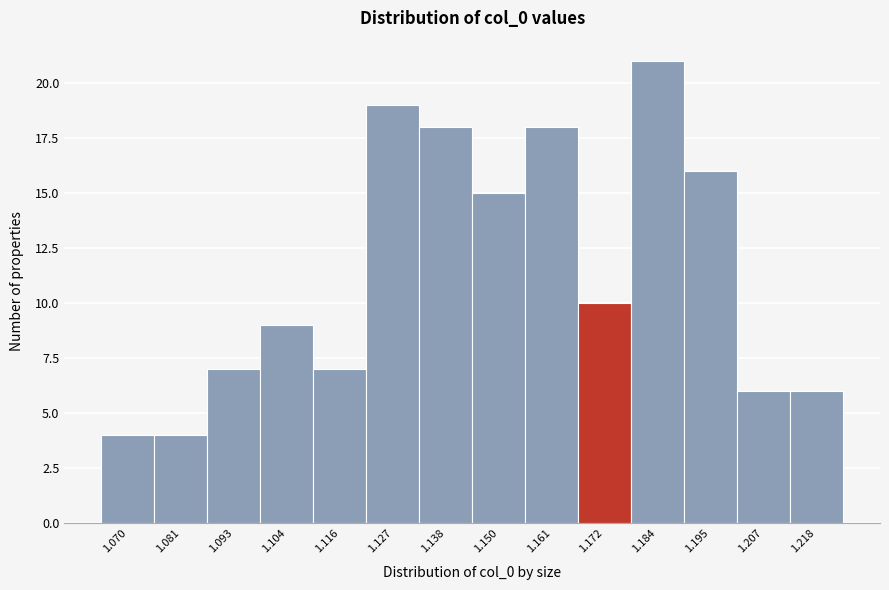

Reading left to right, list all the values displayed in this chart.

1.070=4	1.081=4	1.093=7	1.104=9	1.116=7	1.127=19	1.138=18	1.150=15	1.161=18	1.172=10	1.184=21	1.195=16	1.207=6	1.218=6